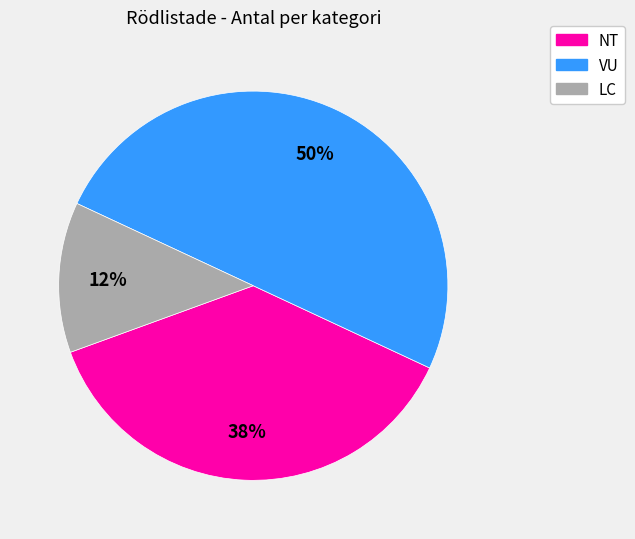

To the nearest percent, what is the average slice percentage?

33%